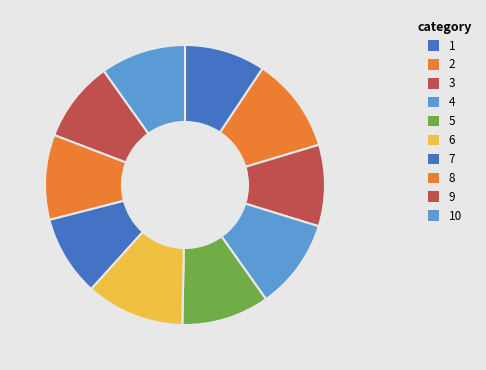

How many slices are in this pie chart?

10